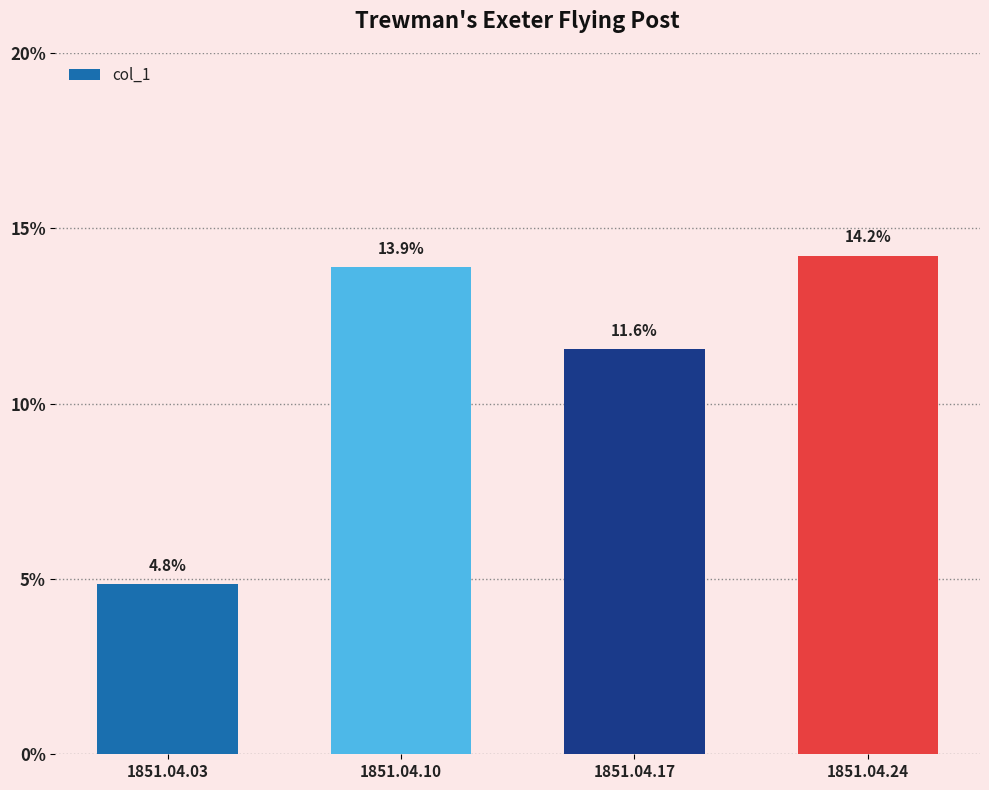

Are the bars grouped side by side (vs. stacked)?

No